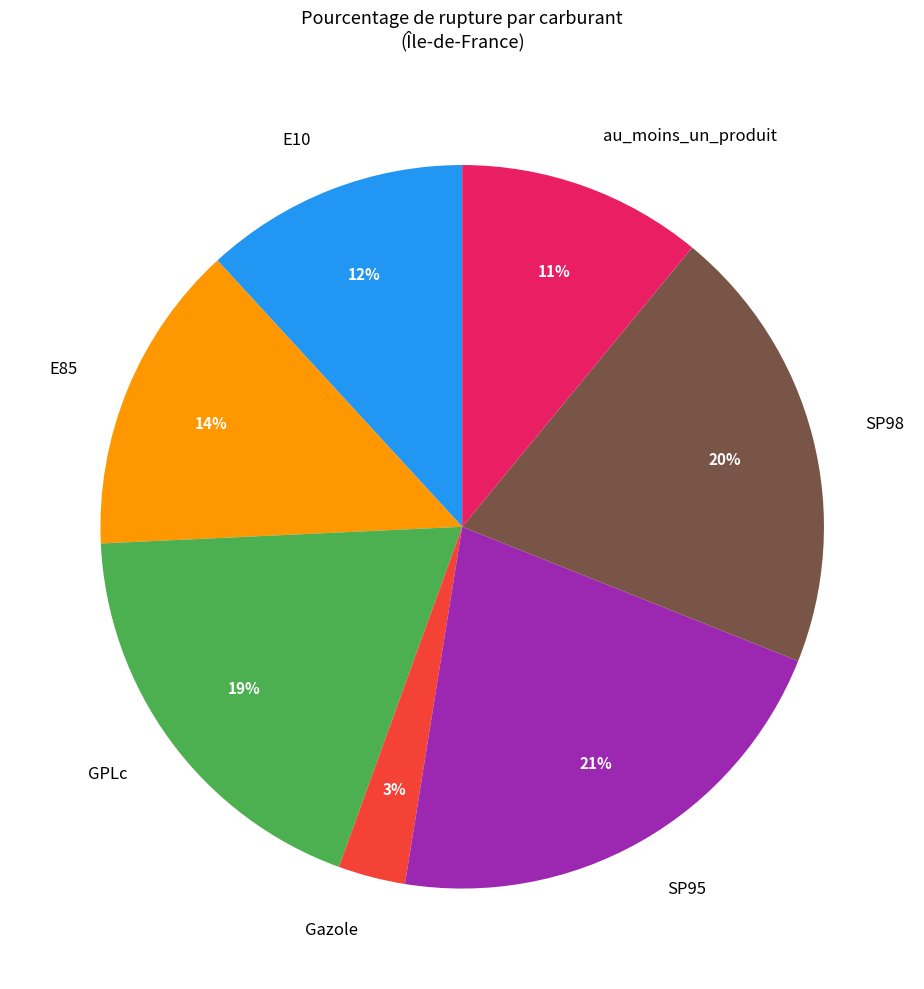

Is it true that au_moins_un_produit is 2% of the pie?

False